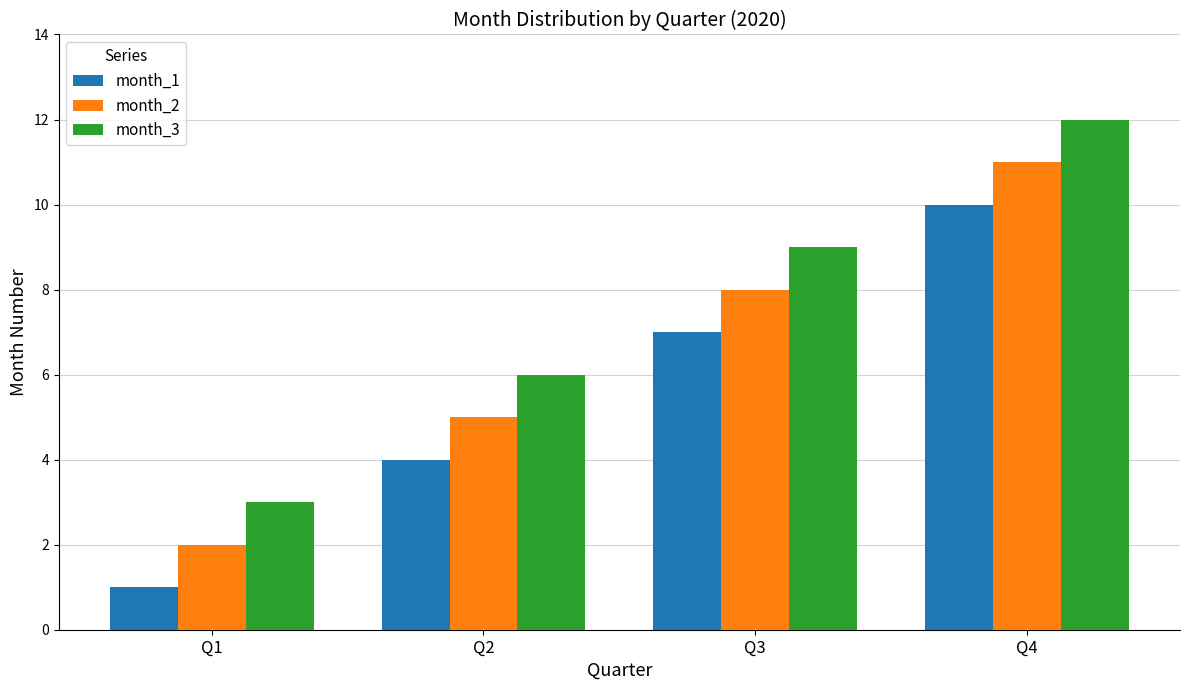

What is the difference between the maximum and minimum values in the month_2 series?

9